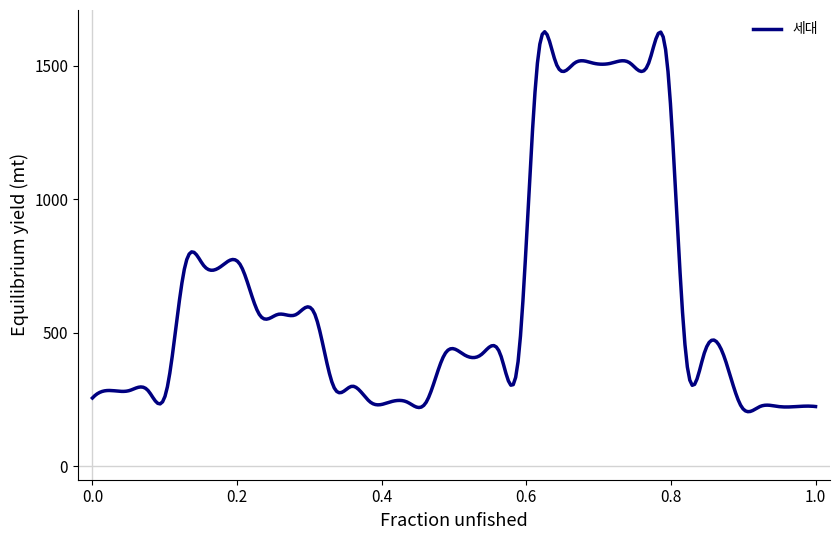

What is the difference between the maximum and minimum values?

1422.7